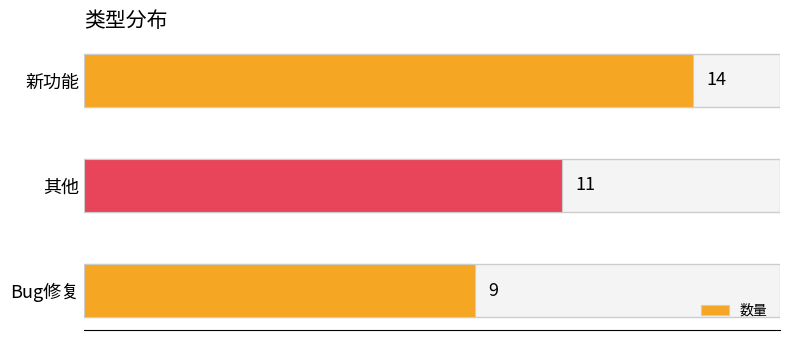

How many distinct data groups are displayed?

1